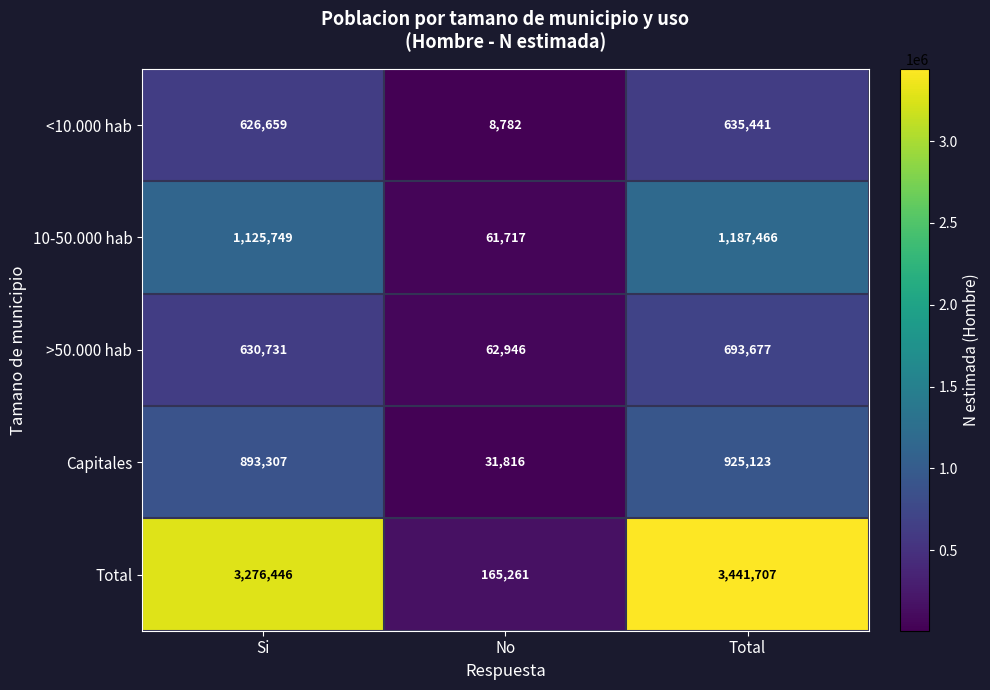

What is the sum of the <10.000 hab values at No and Total?

644223